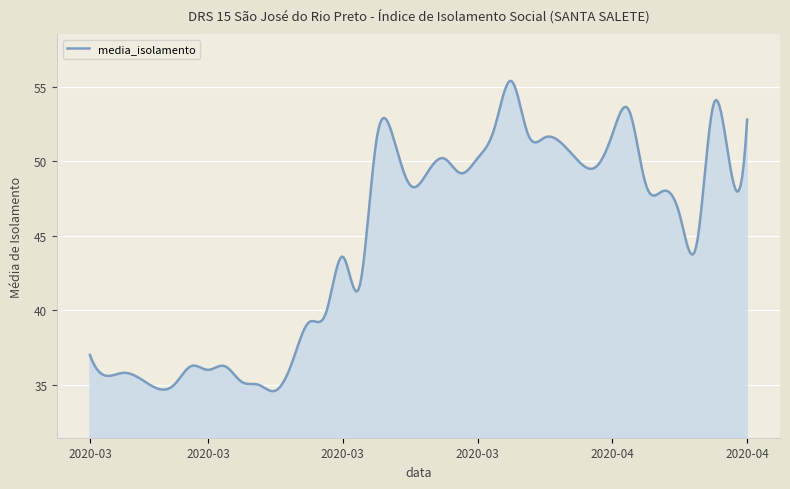

What is the difference between the maximum and minimum values?

20.8